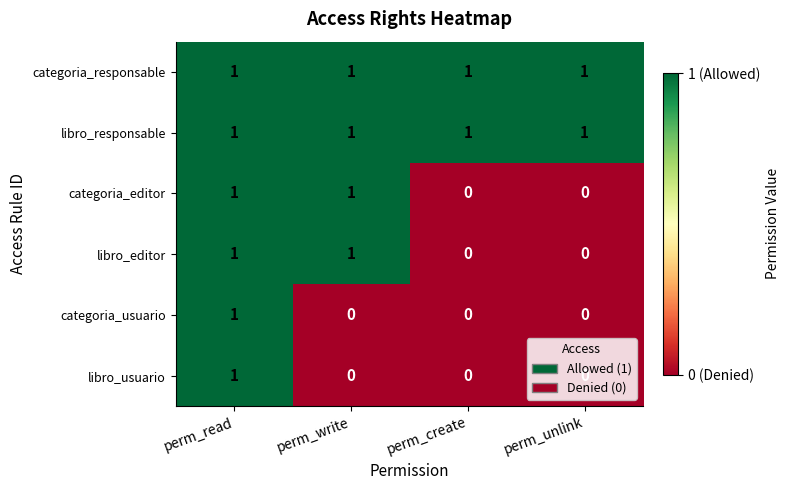

The value of categoria_editor at perm_write is 1. True or false?

True